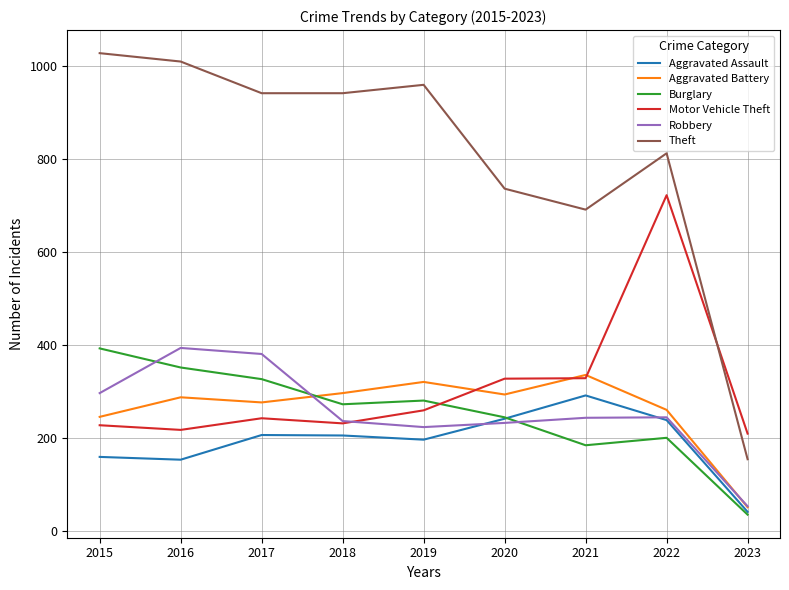

What is the lowest value of the Theft series?

155